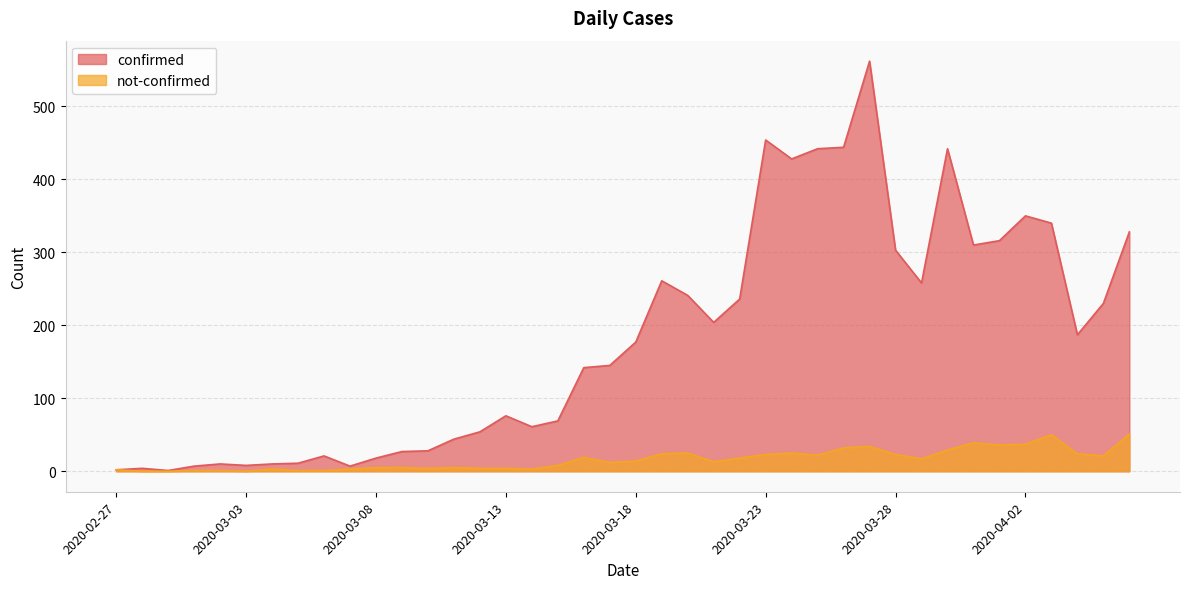

True or false: not-confirmed and confirmed cross at least once.

False